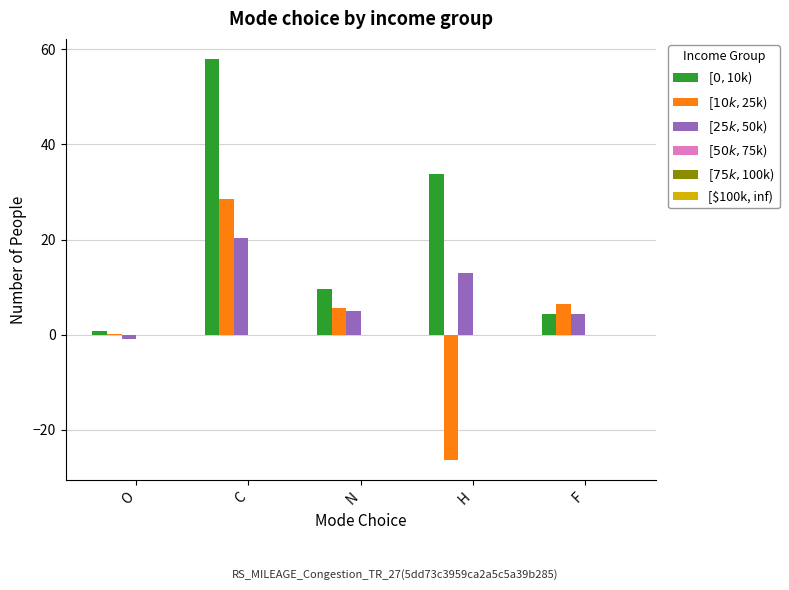

What is the greatest value displayed?

58.0